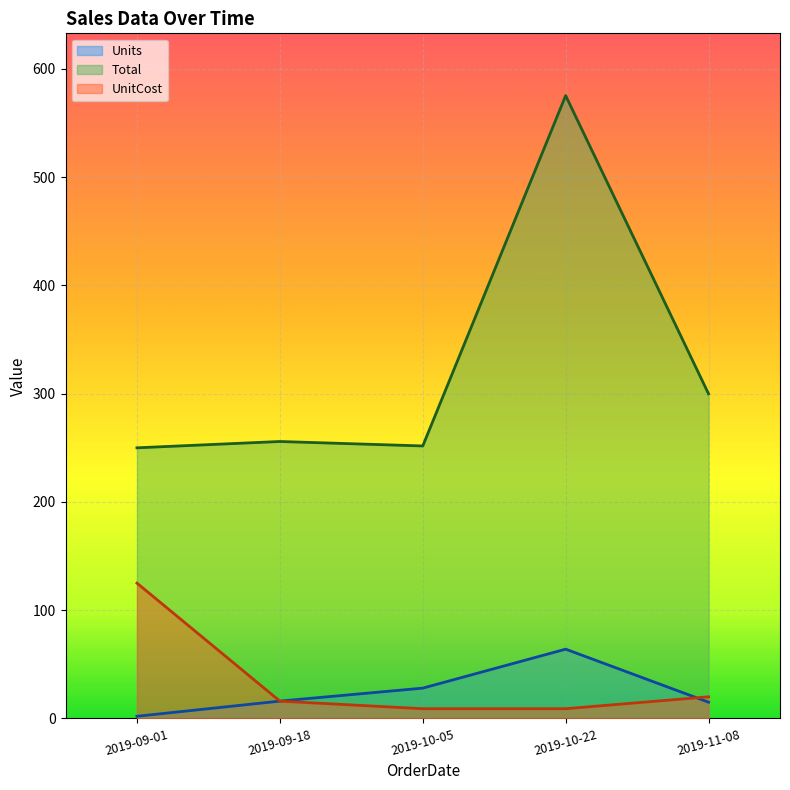

Reading left to right, transcribe all the data shown in this chart.

Units: 2.0	16.0	28.0	64.0	15.0
Total: 250.0	255.8	251.7	575.4	299.9
UnitCost: 125.0	16.0	9.0	9.0	20.0